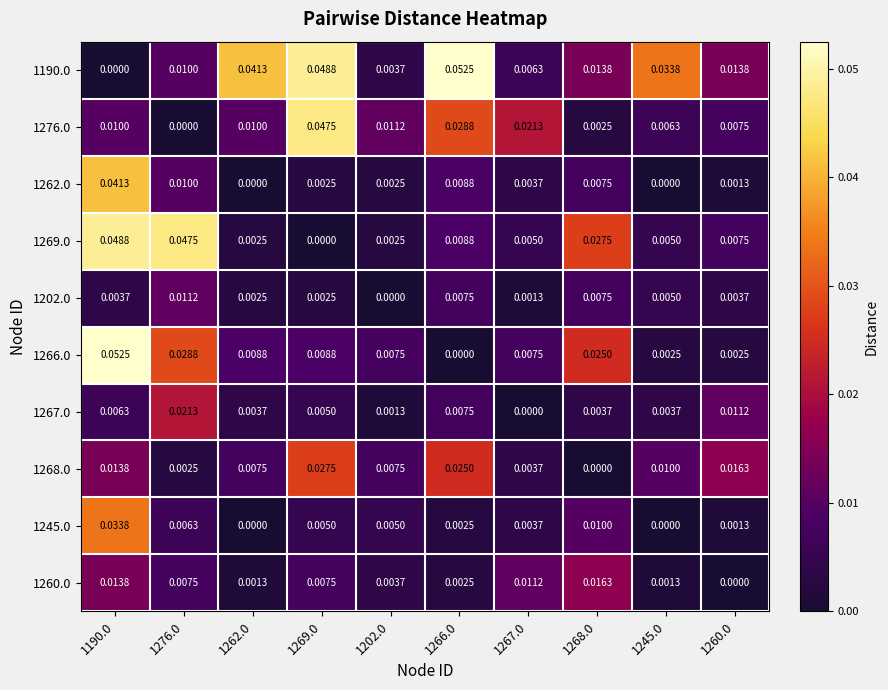

How many data points in 1262.0 are above 0?

8